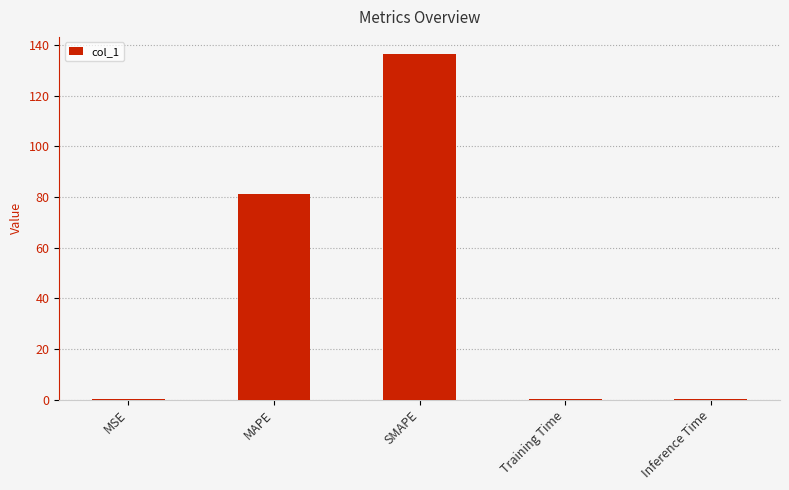

The chart shows a value of 193.9 at SMAPE. True or false?

False